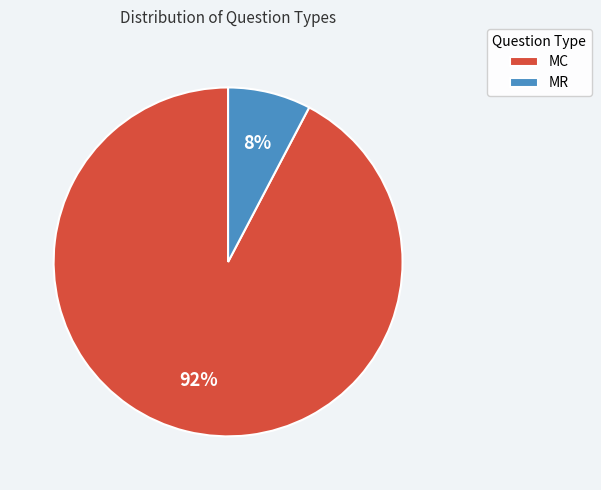

To the nearest percent, what is the average slice percentage?

50%